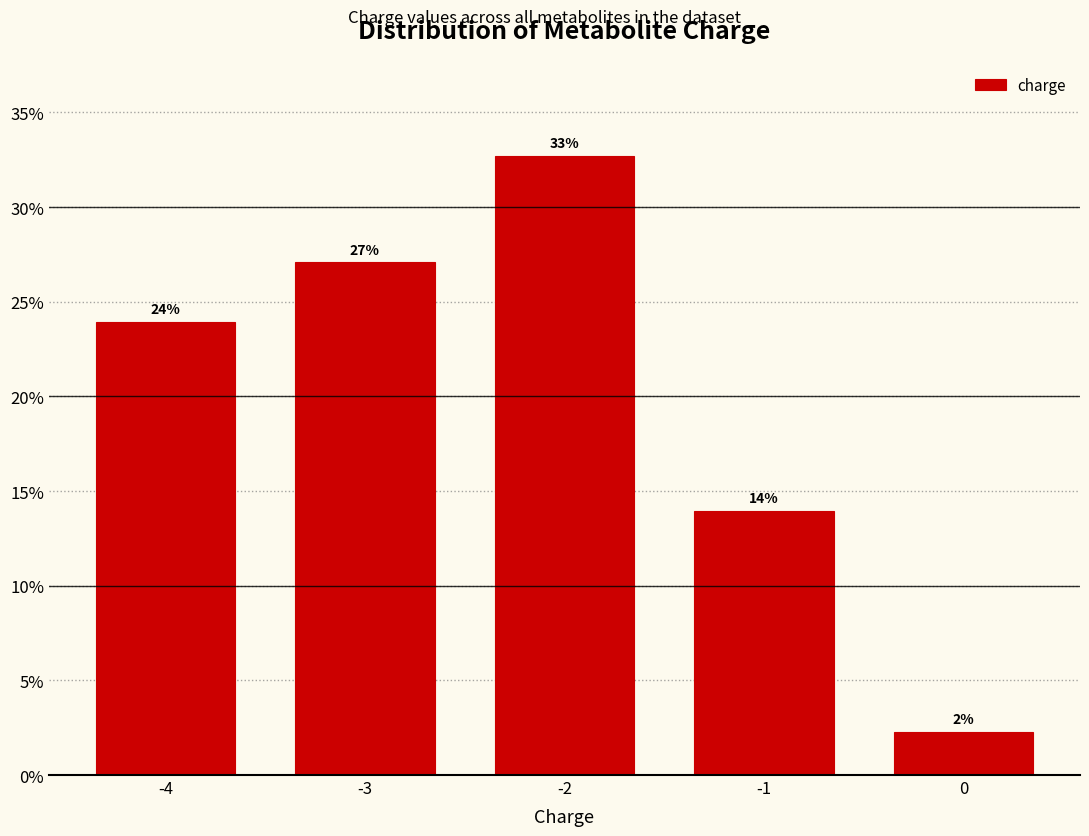

True or false: the data shows 41.7 at -3.

False